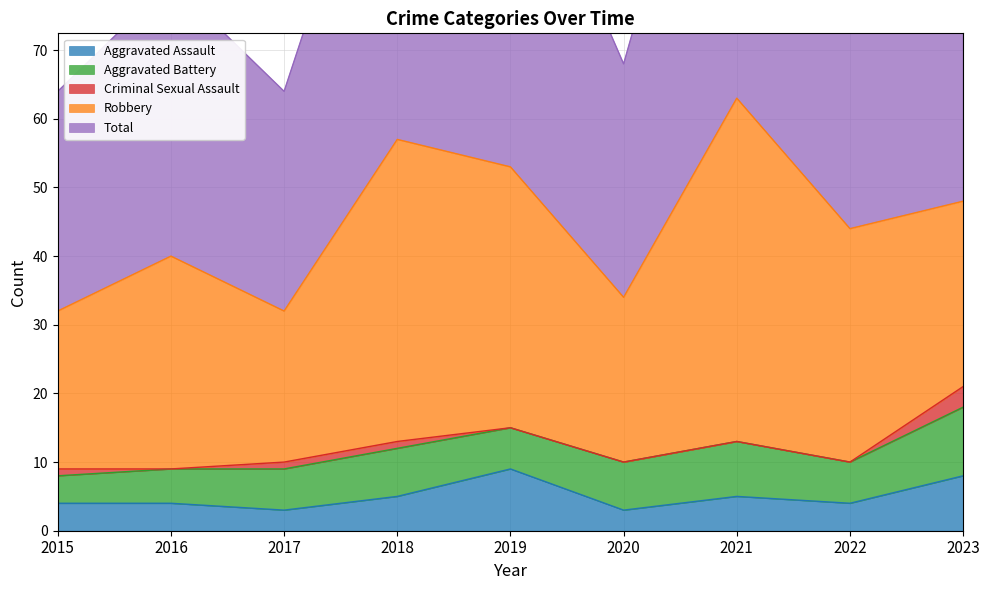

True or false: Robbery and Criminal Sexual Assault cross at least once.

False